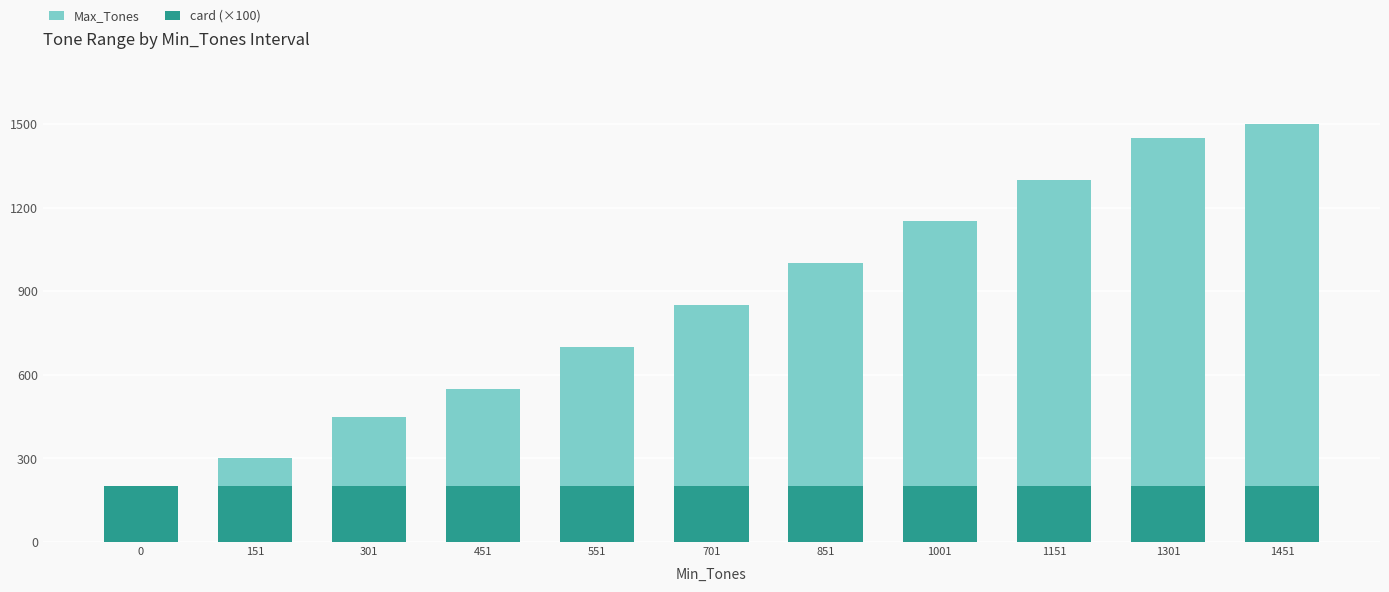

Reading left to right, list all the values displayed in this chart.

Max_Tones: 0=150	151=300	301=450	451=550	551=700	701=850	851=1000	1001=1150	1151=1300	1301=1450	1451=1500
card (×100): 0=200	151=200	301=200	451=200	551=200	701=200	851=200	1001=200	1151=200	1301=200	1451=200